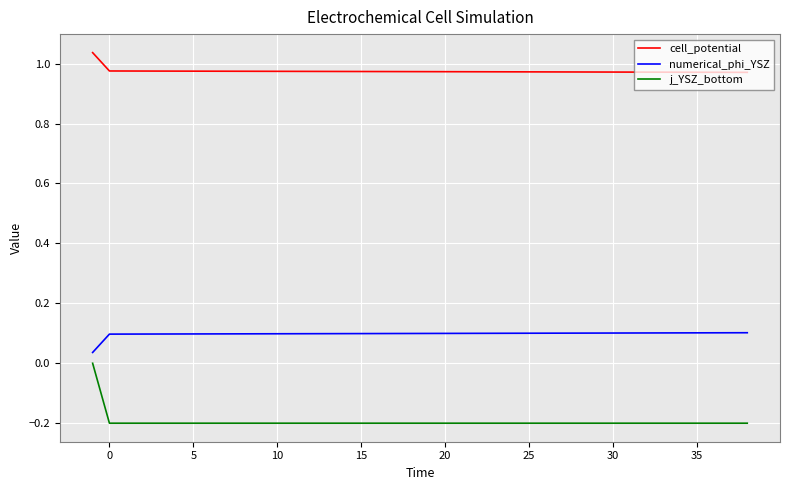

List the series in order of their overall mean, lowest first.

j_YSZ_bottom, numerical_phi_YSZ, cell_potential